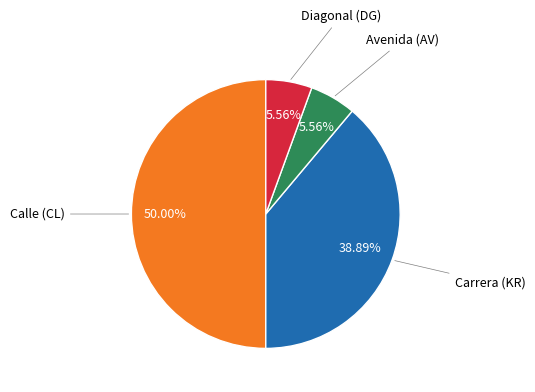

Count the number of slices in the pie.

4